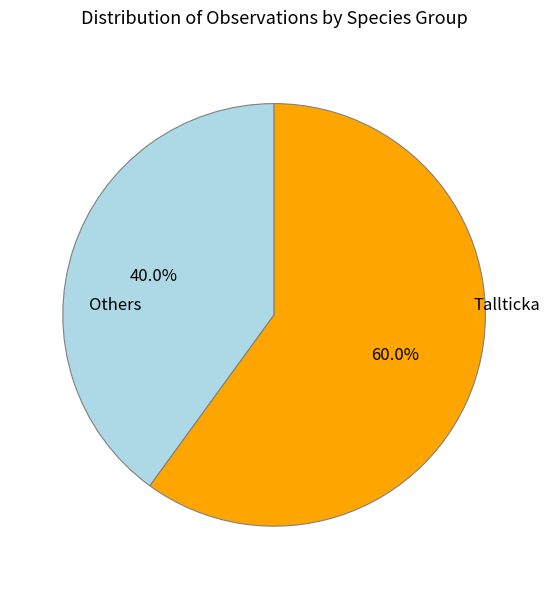

How many slices are in this pie chart?

2